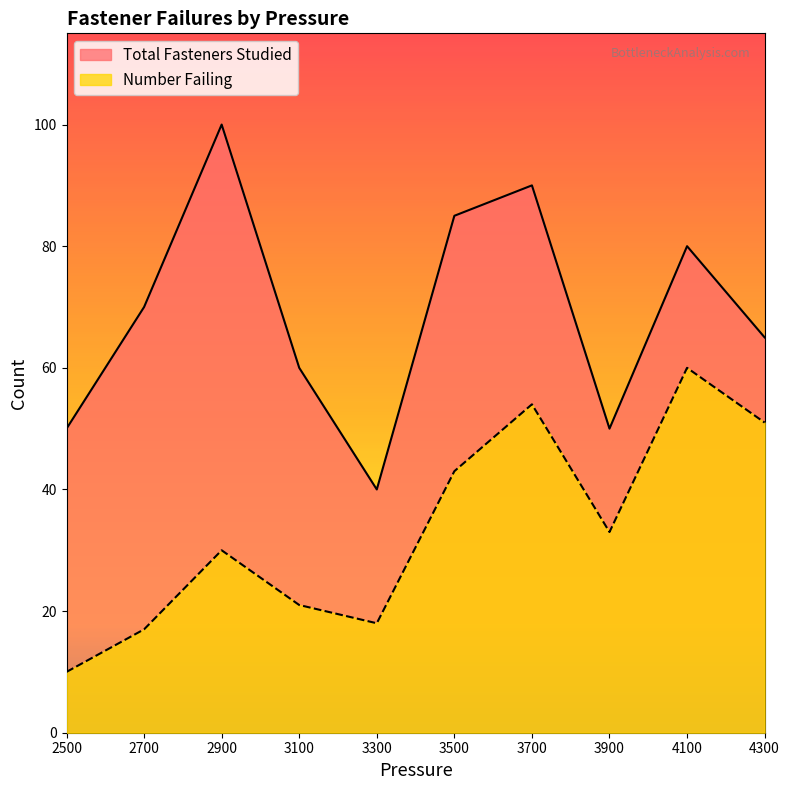

True or false: Number Failing has more than 1 interior local peaks.

True